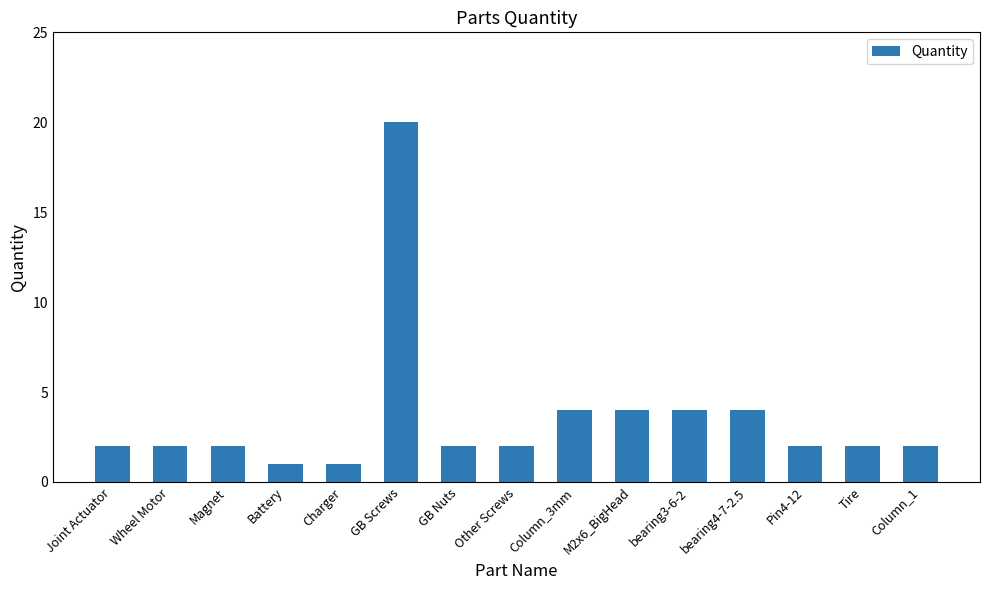

How many distinct data groups are displayed?

1